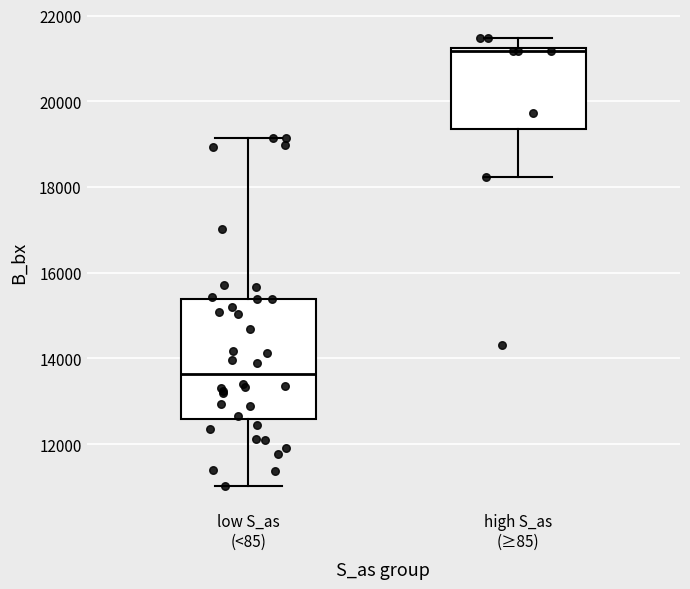

Reading left to right, read every box against the y-axis: the position of its median line, the range the box covers, and the ends of its whiskers. The values are not printed on the chart, so give them approximately, as read against the axis.

low S_as (<85): median 13600, box 12600 to 15400, whiskers 11000 to 19200
high S_as (≥85): median 21200 (just below the box's upper edge), box 19400 to 21200, whiskers 18200 to 21400